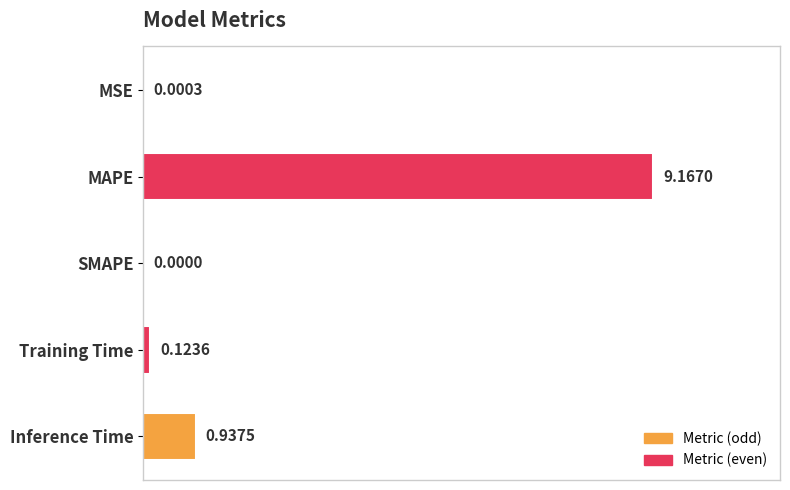

What is the sum of all values?

10.2